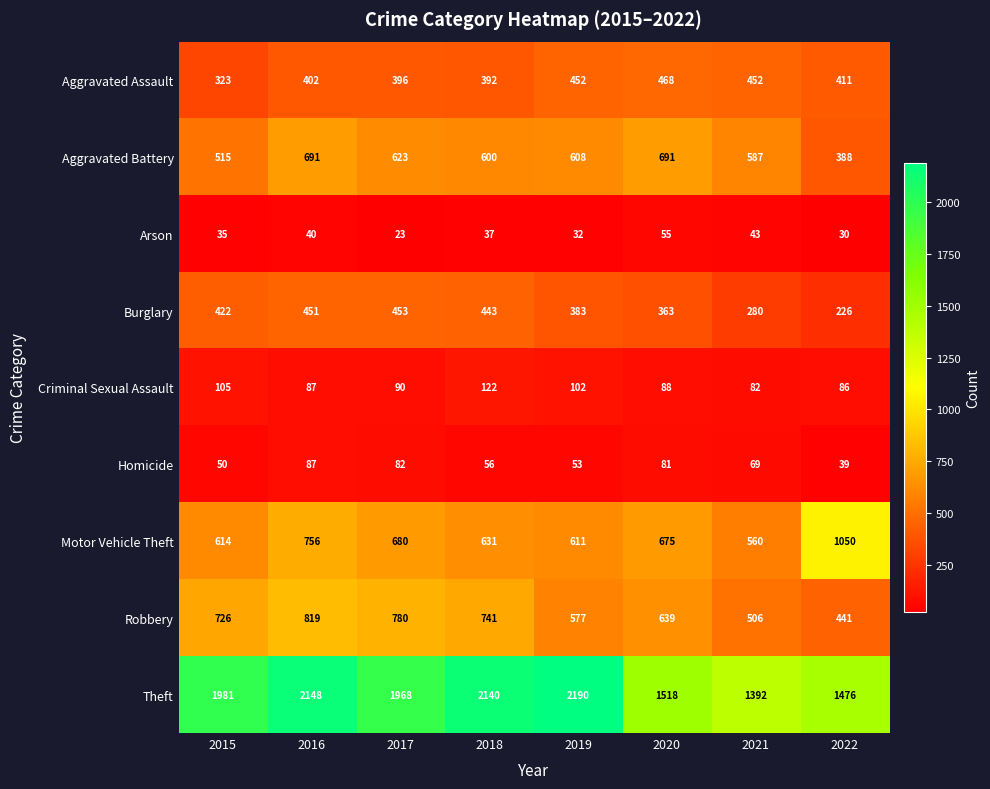

What is the difference between the maximum and second lowest values in the Aggravated Battery series?

176